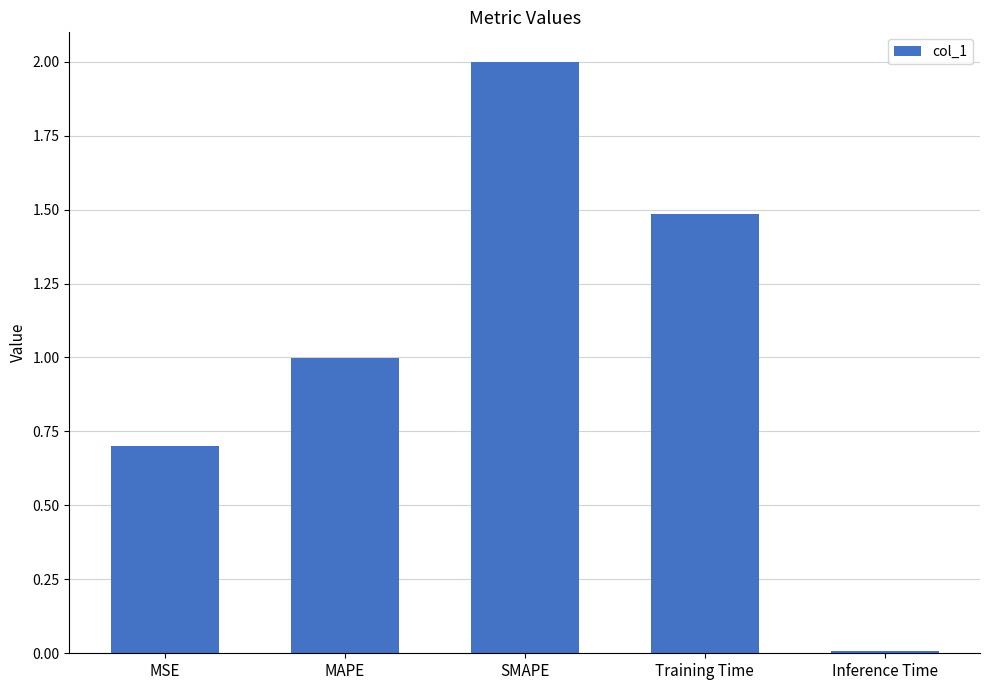

What is the average value?

1.0